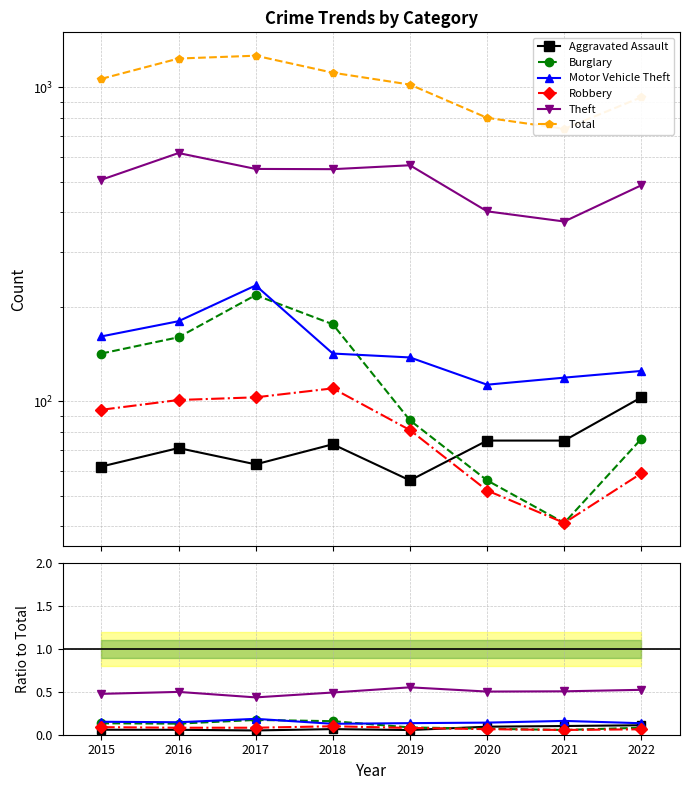

Is it true that Total equals 331.0 at 2021?

False